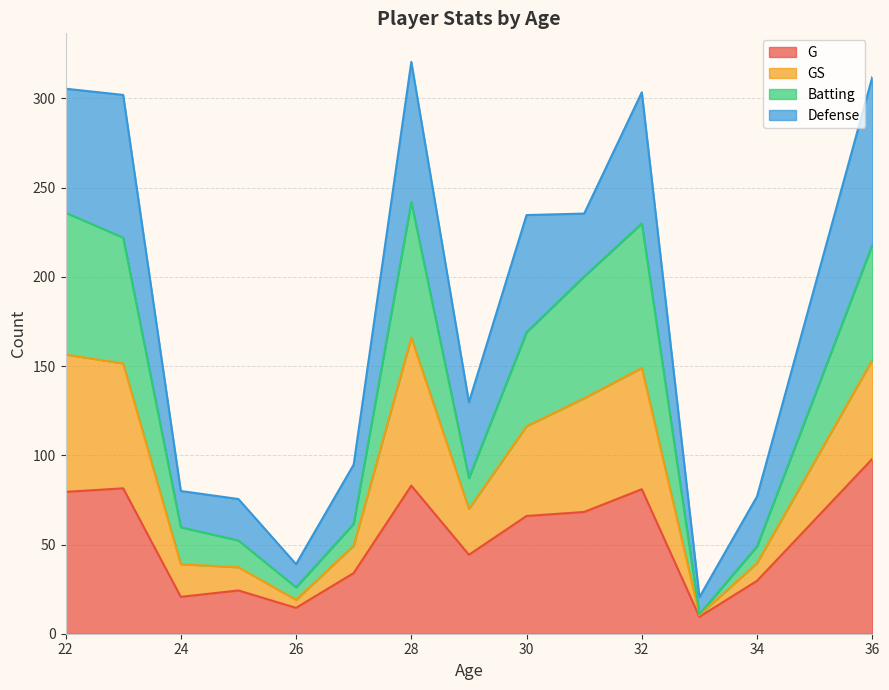

At which label does G reach its peak?

36